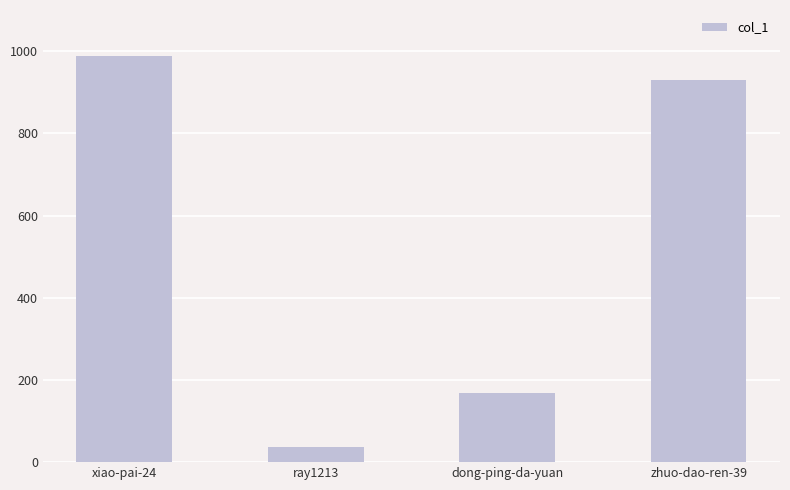

Where is the data nearest to the value 512?

dong-ping-da-yuan